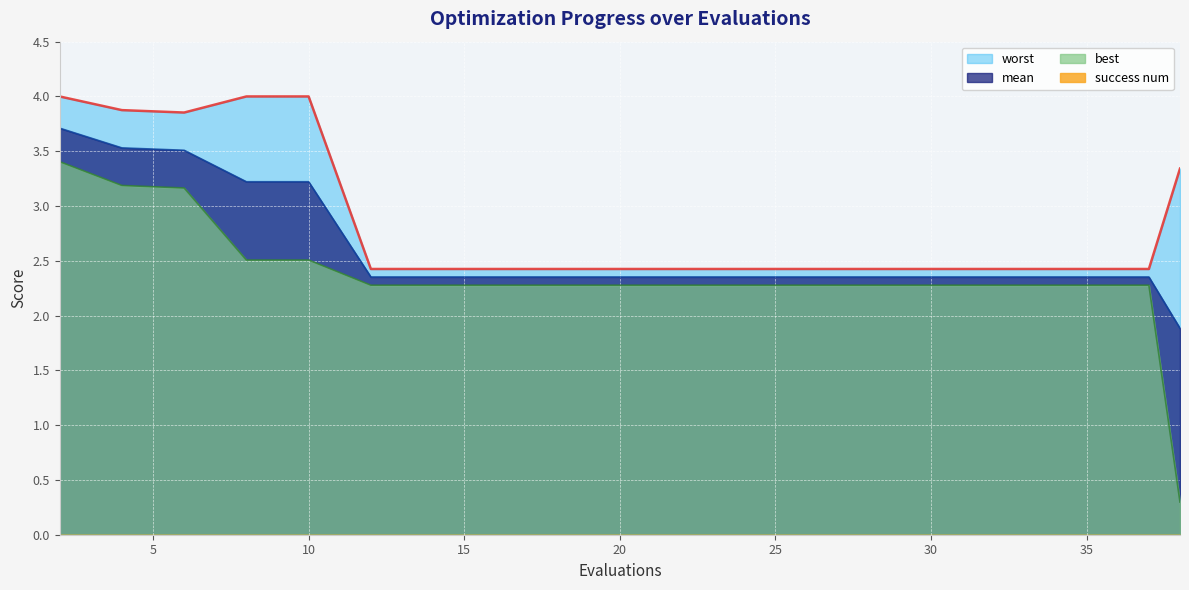

How many series are shown in this chart?

4